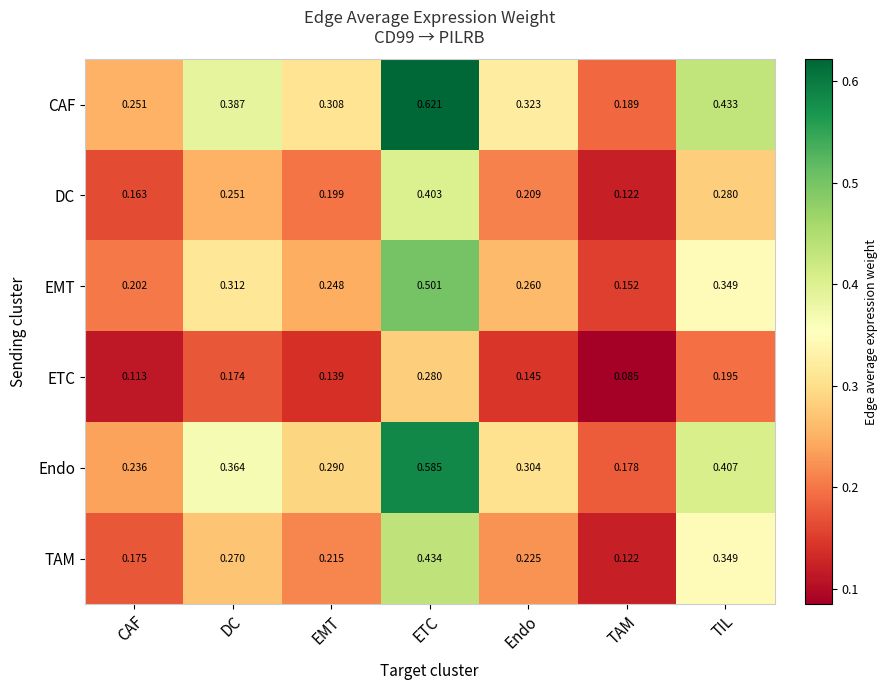

At which label is TAM closest to 0?

TAM